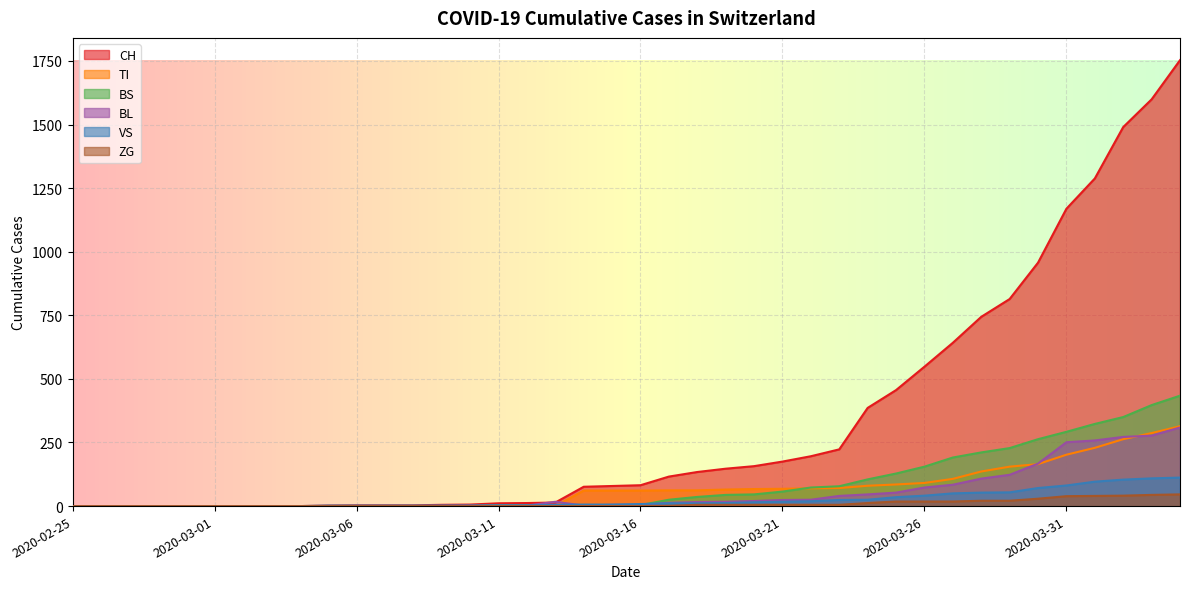

True or false: VS has a value of 69 at 2020-02-29.

False